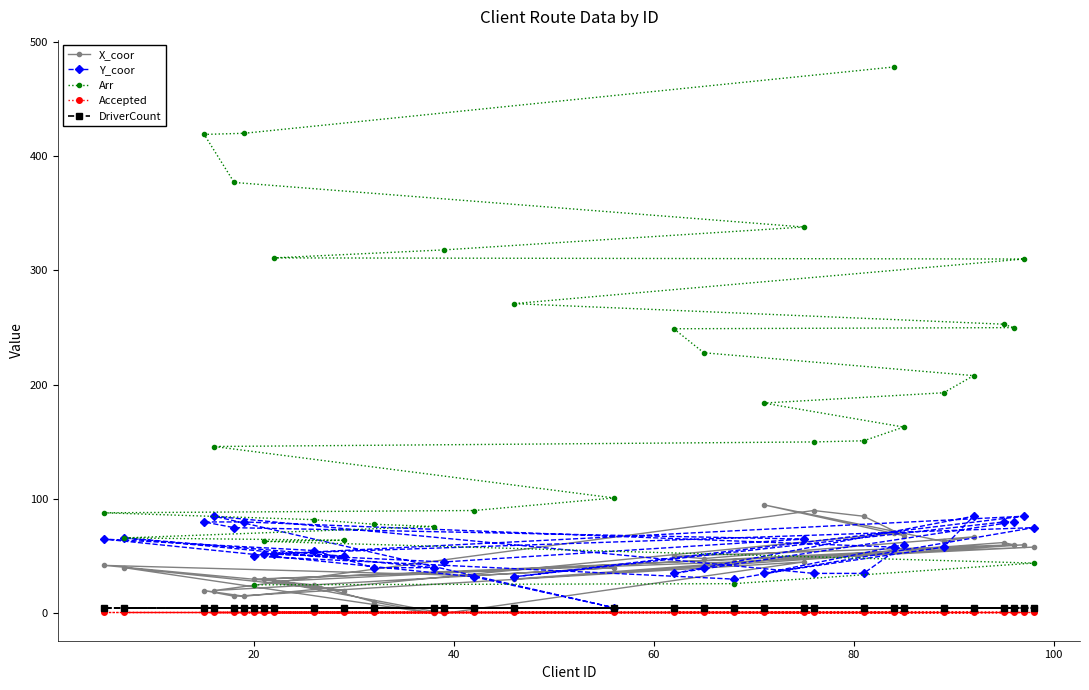

What is the average value of the DriverCount series?

5